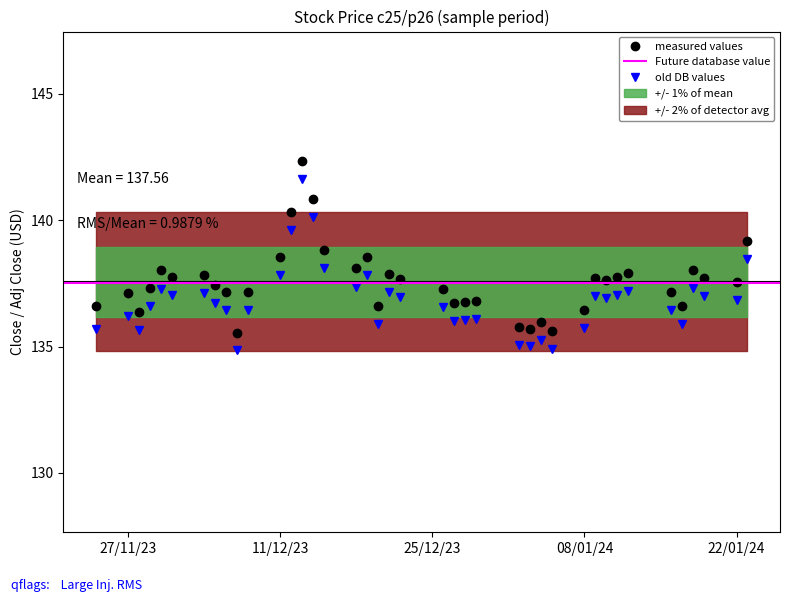

True or false: Close and Adj Close cross at least once.

False